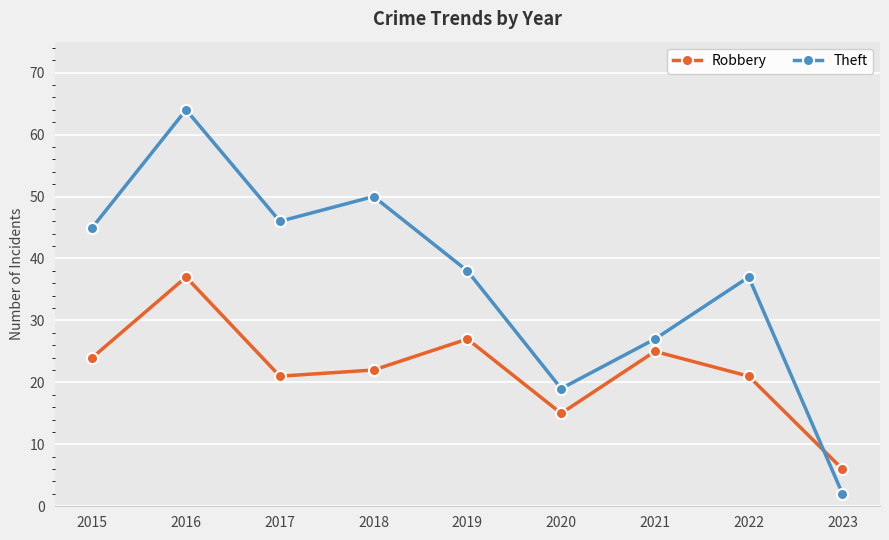

Read the Theft value at 2021, to the nearest 5.

25